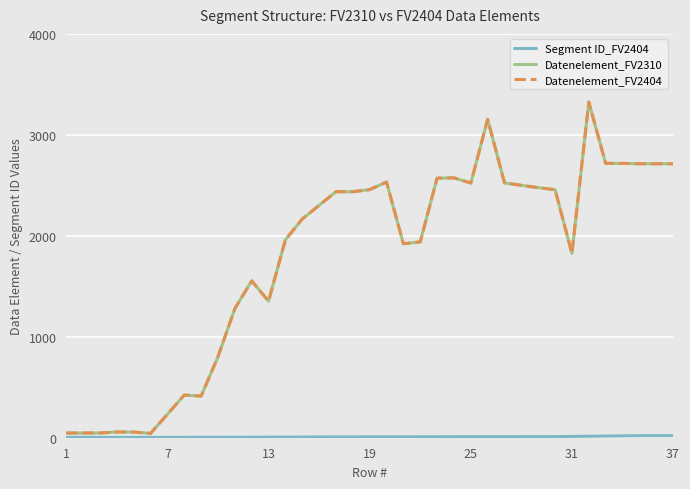

How many lines are shown in the chart?

3